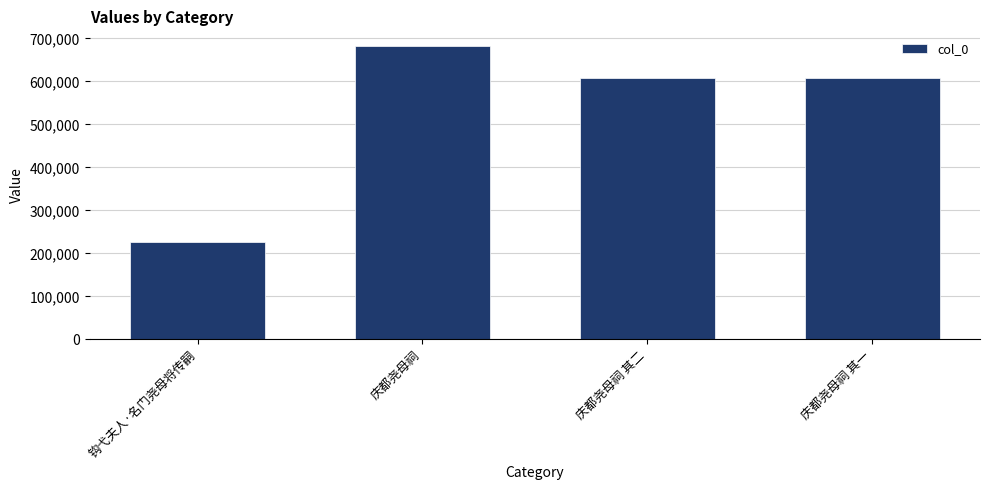

The value at 庆都尧母祠 其一 is 889663. True or false?

False